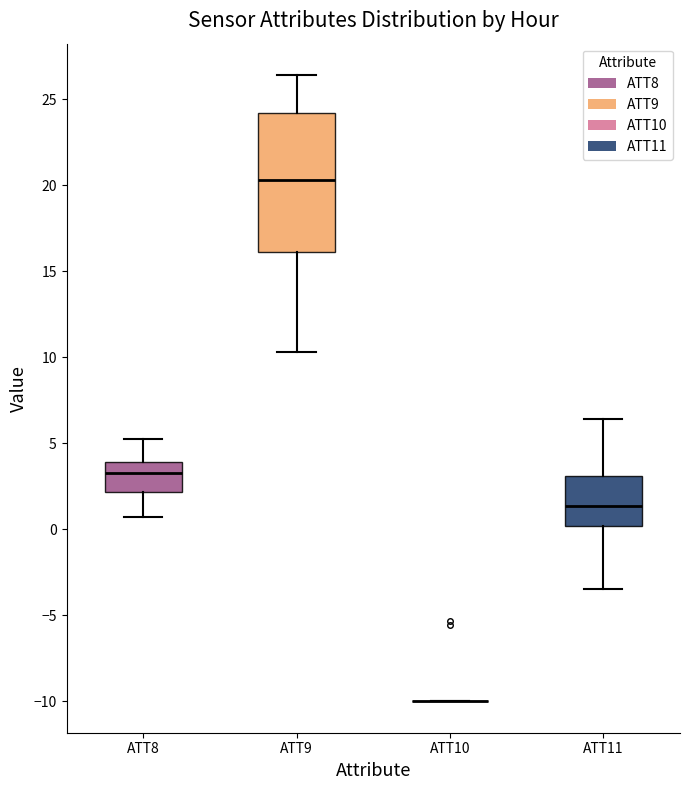

Reading left to right, transcribe this box plot: for each box, give where its median line is, the range the box spans, and where its two whiskers end, as read against the y-axis. The values are not printed on the chart, so give them approximately, as read against the axis.

ATT8: median 3.5, box 2.0 to 4.0, whiskers 0.5 to 5.0
ATT9: median 20.5, box 16.0 to 24.0, whiskers 10.5 to 26.5
ATT10: box collapsed to a line at -10.0, whiskers -10.0 to -10.0
ATT11: median 1.5, box 0.0 to 3.0, whiskers -3.5 to 6.5